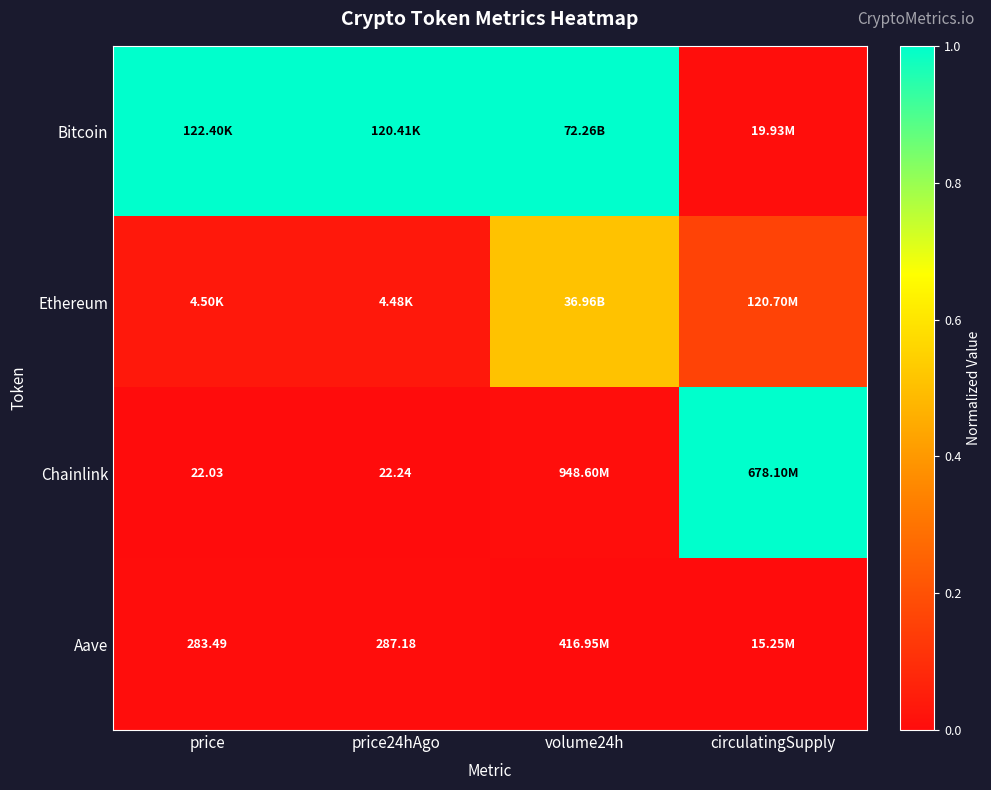

Which series has the largest total across all categories?

Bitcoin